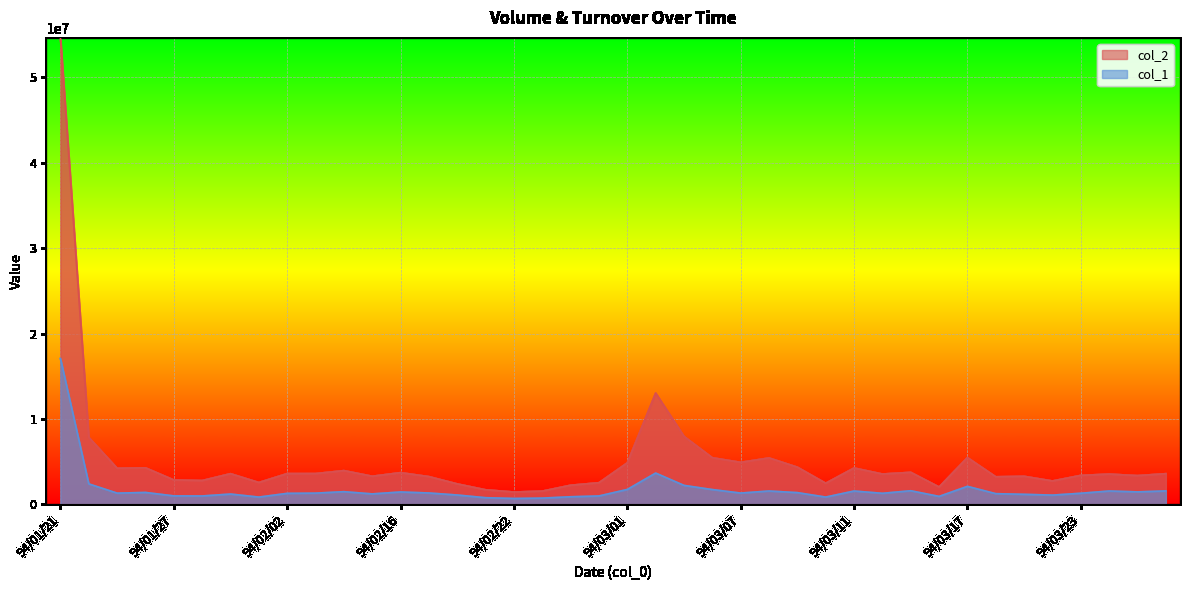

At which label is col_1 closest to 8891000?

94/03/02